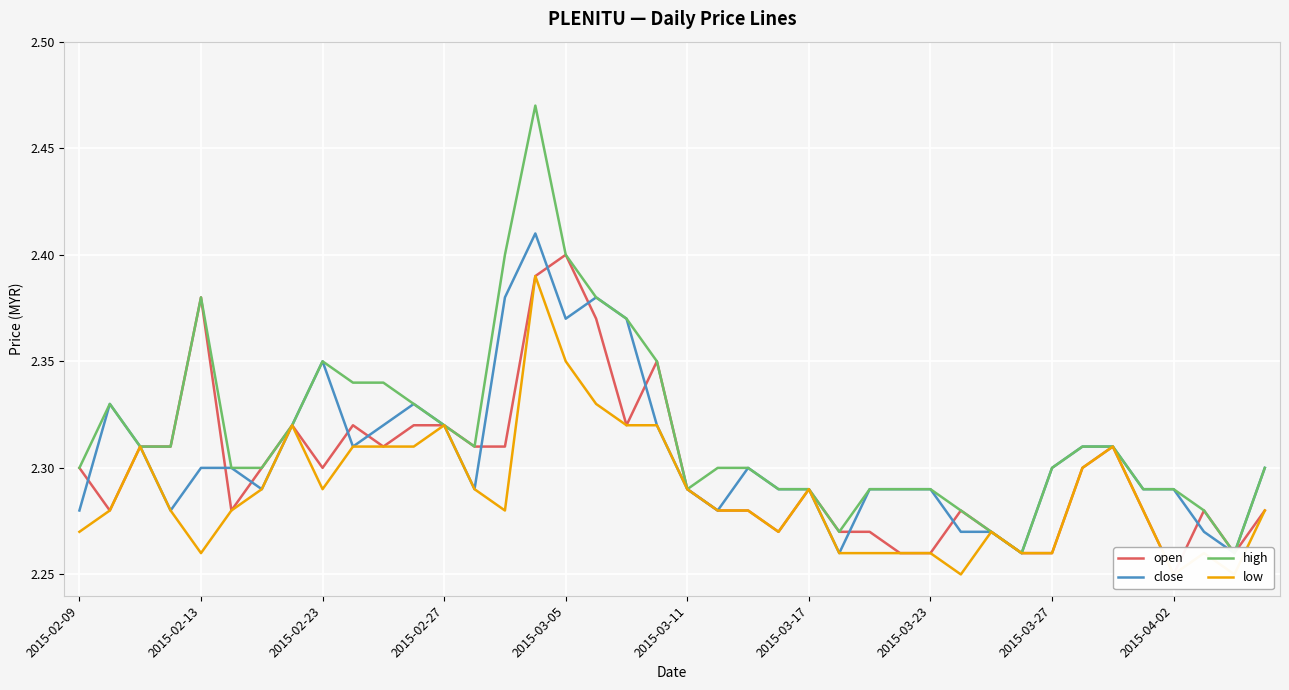

What is the maximum value for high?

2.5